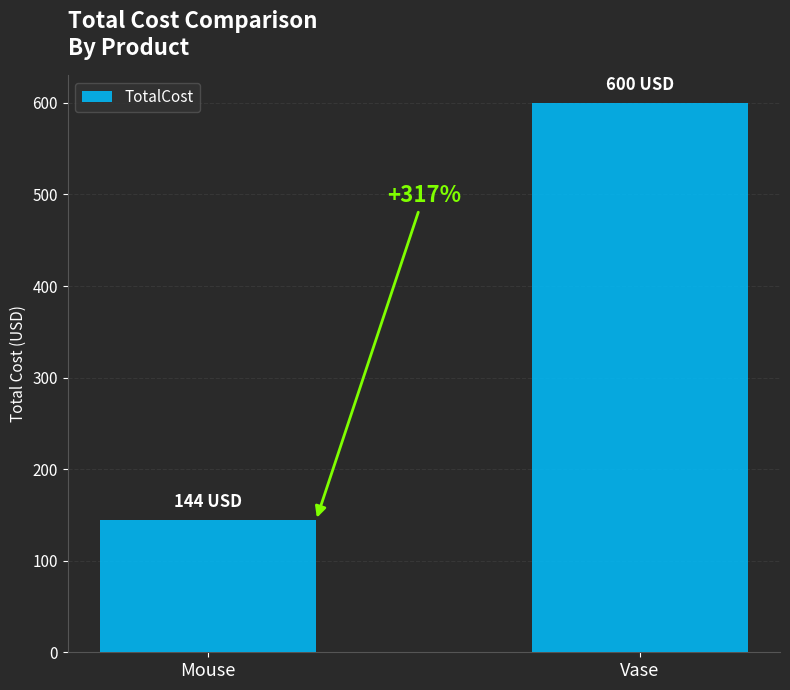

What value does the data have at Mouse?

144